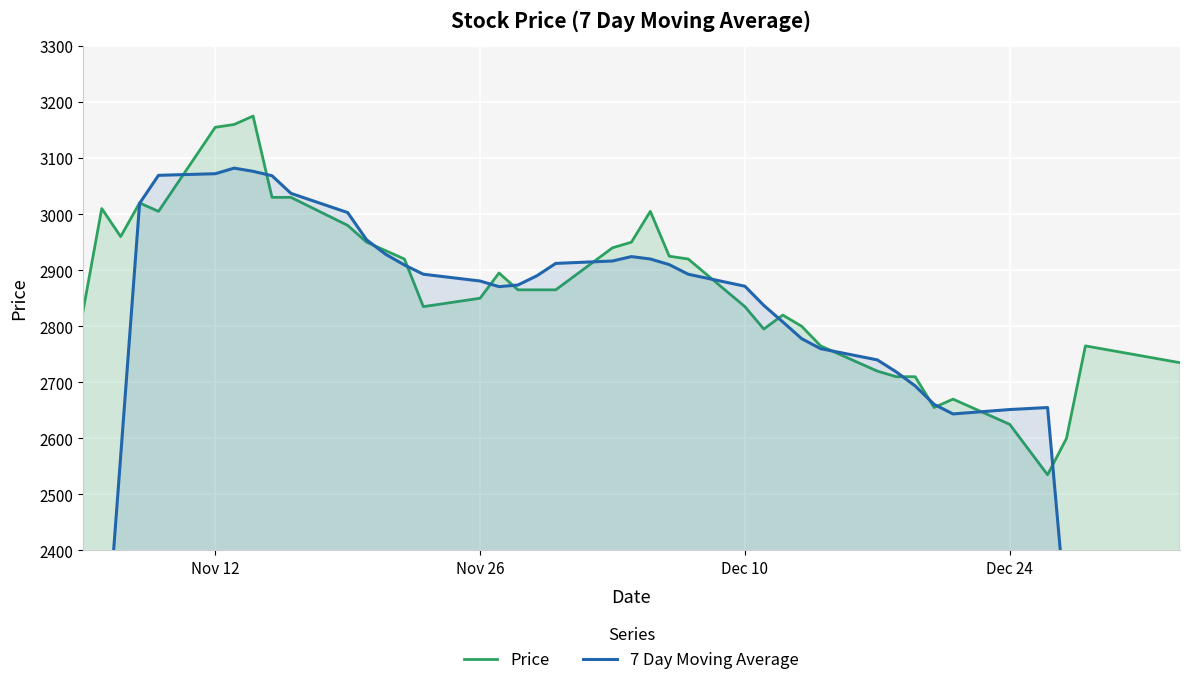

What is the minimum value for Price?

2535